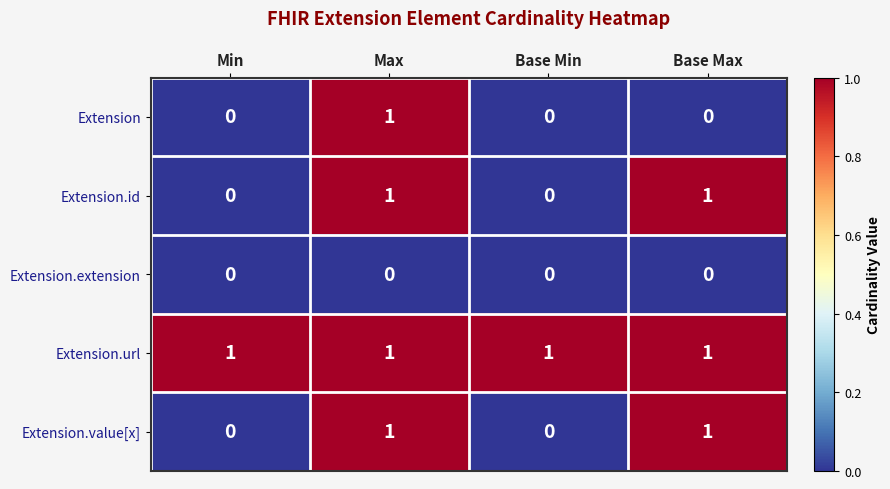

Reading left to right, extract all data points from this chart.

Extension: Min=0	Max=1	Base Min=0	Base Max=0
Extension.id: Min=0	Max=1	Base Min=0	Base Max=1
Extension.extension: Min=0	Max=0	Base Min=0	Base Max=0
Extension.url: Min=1	Max=1	Base Min=1	Base Max=1
Extension.value[x]: Min=0	Max=1	Base Min=0	Base Max=1